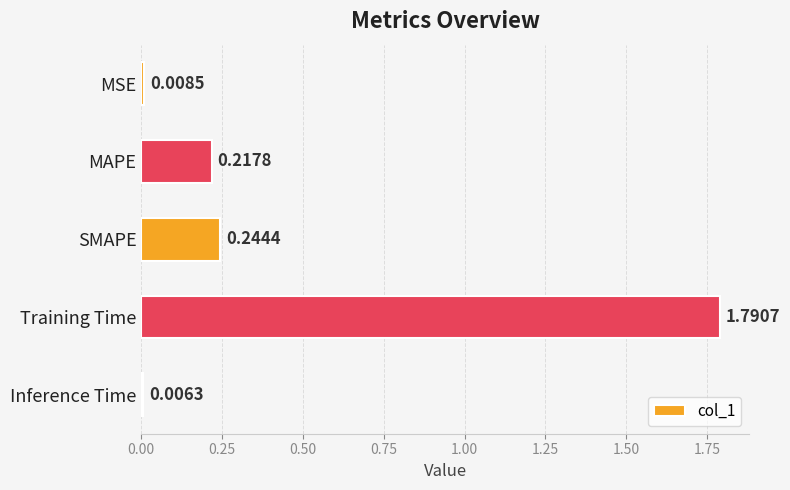

Which label corresponds to the largest value in the chart?

Training Time